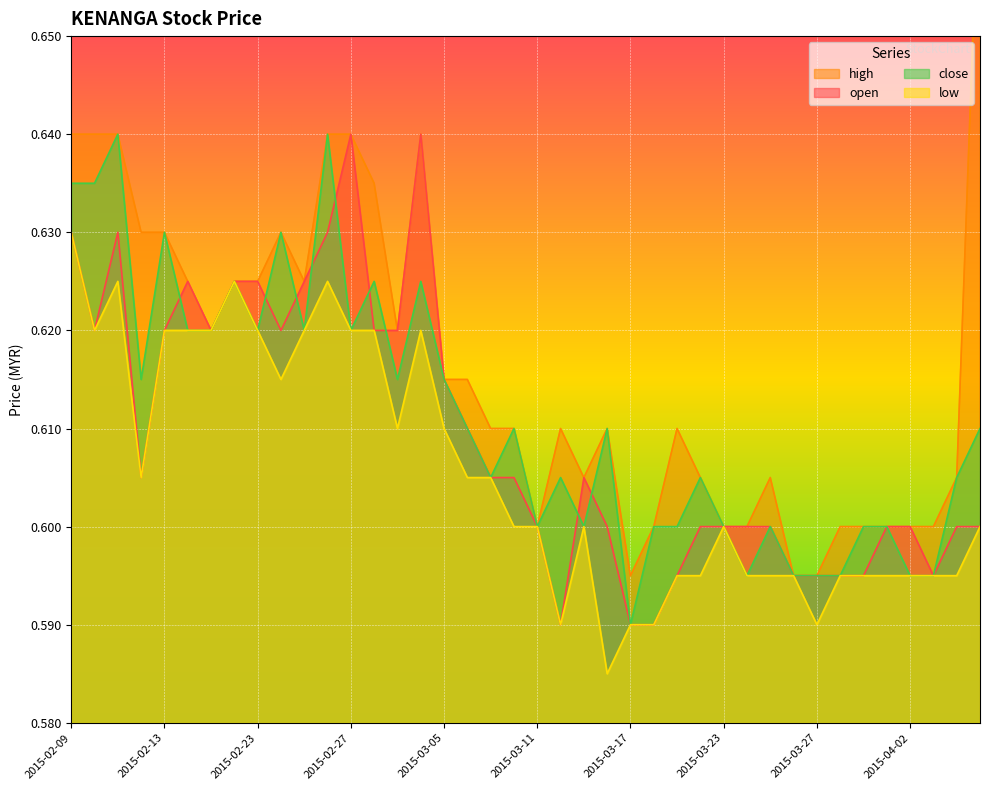

True or false: high has a value of 0.6 at 2015-03-20.

True